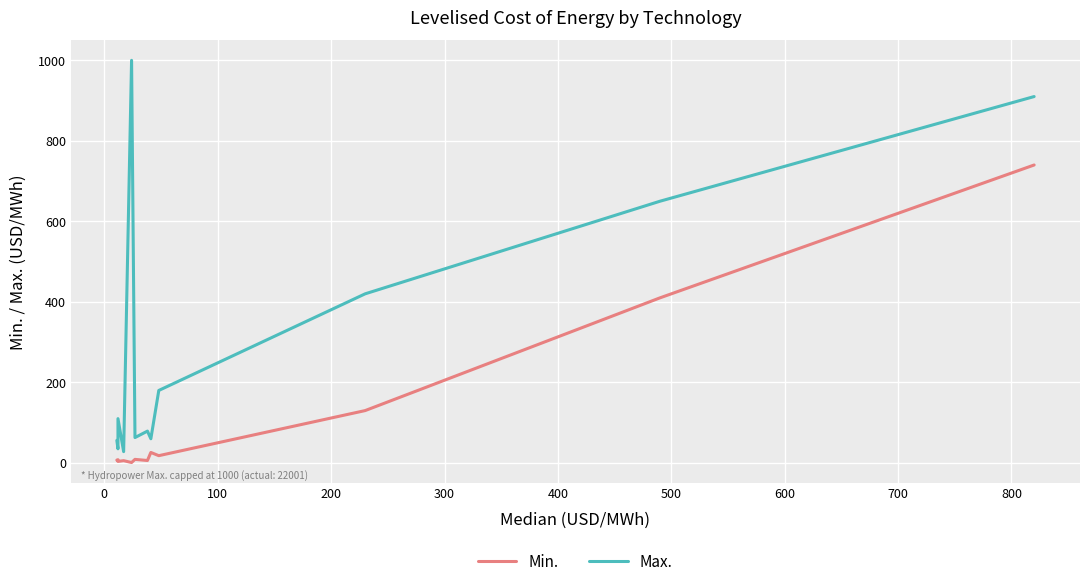

How many data points in Min. are less than 8?

5